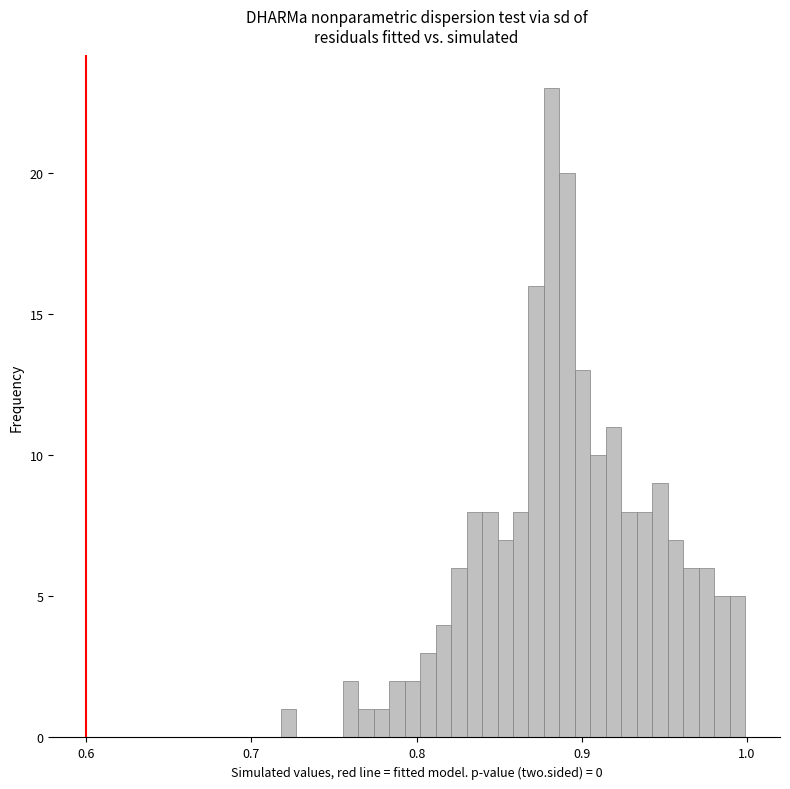

Around what value on the x-axis is the tallest bar? Give the approximate position of its centre, as read against the axis.

0.88